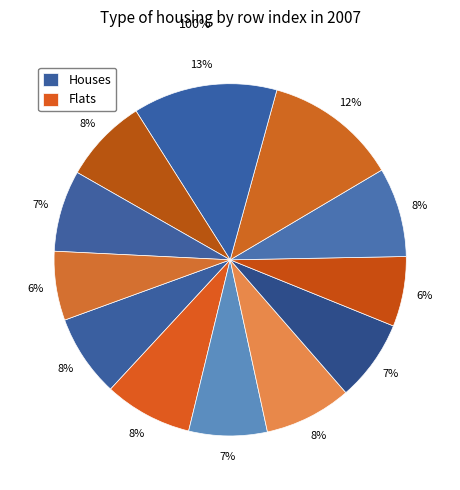

How many slices are in this pie chart?

12